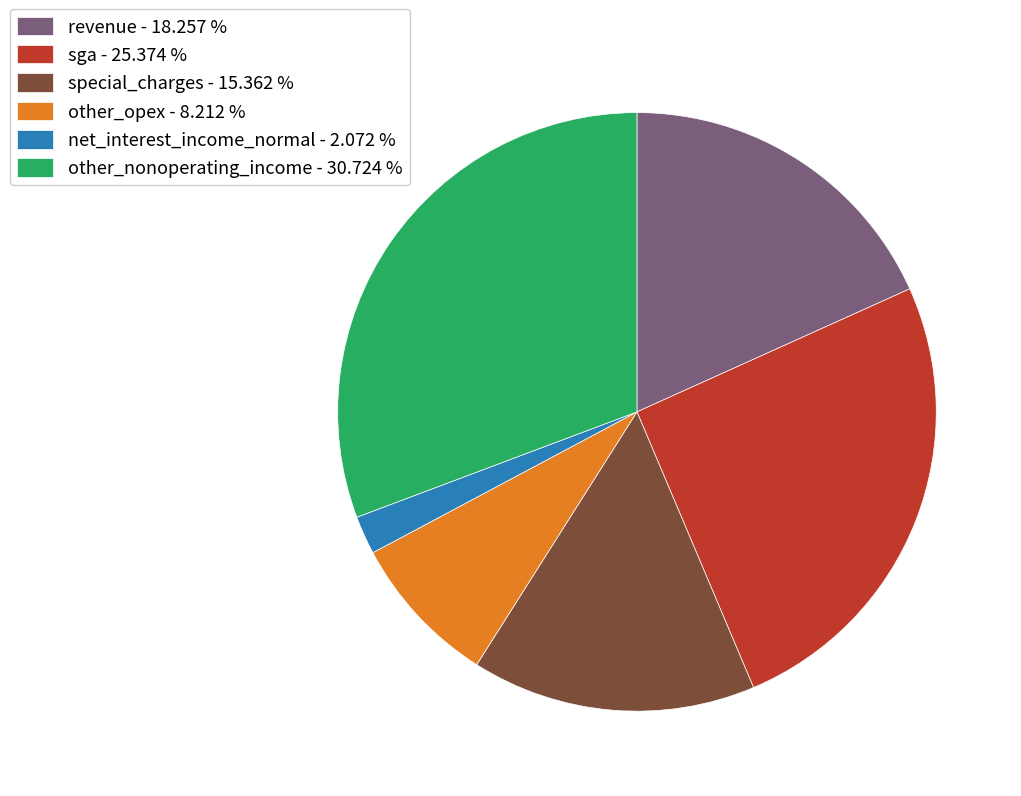

Does any single category account for the majority?

No